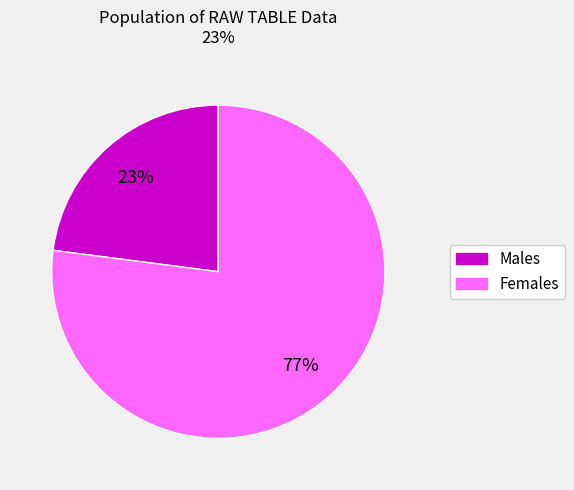

To the nearest percent, what is the difference between the largest and smallest slice percentages?

54%